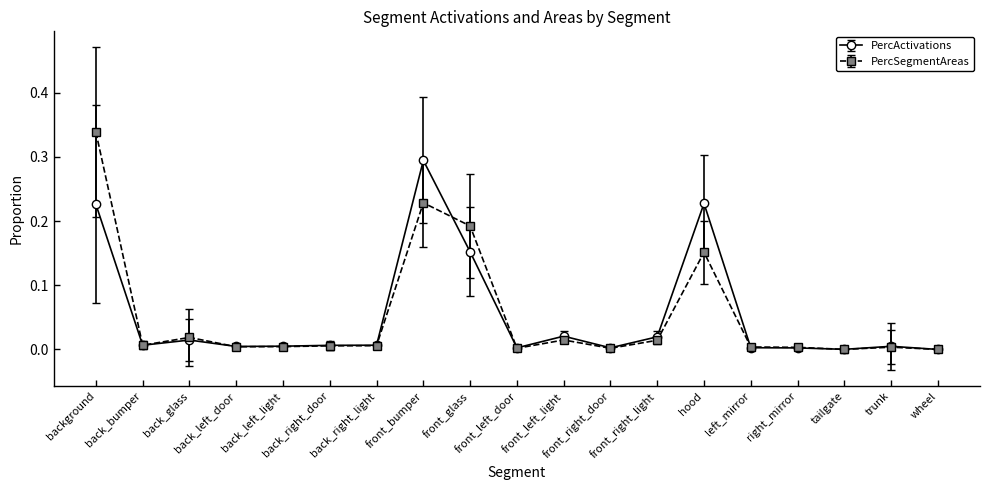

Which series has the largest range (max minus min)?

PercSegmentAreas